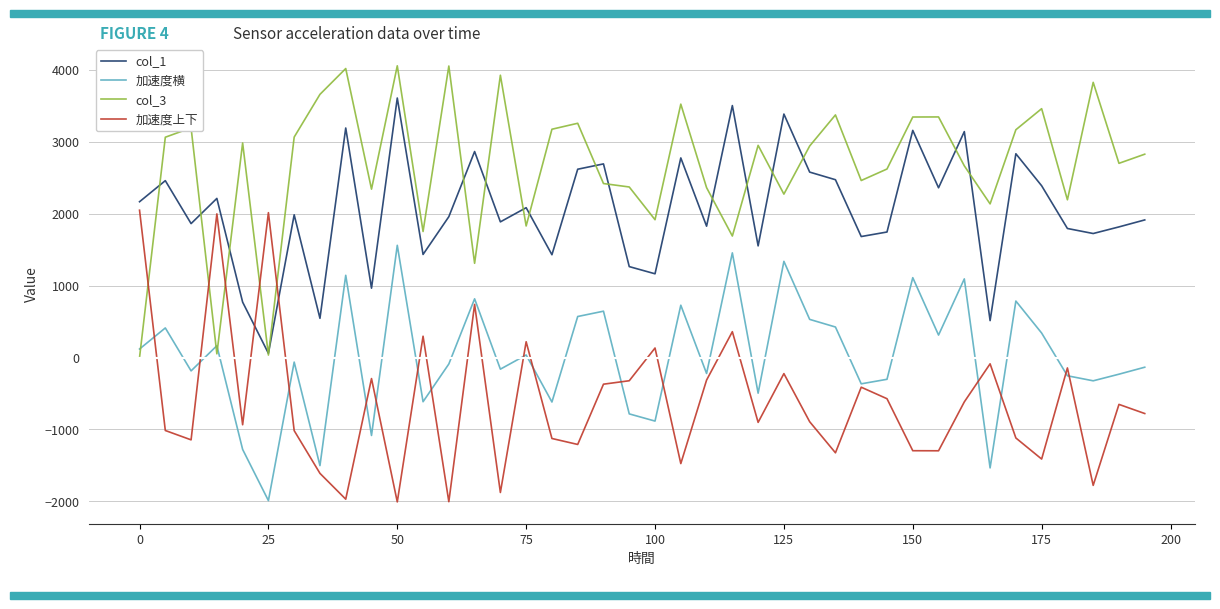

Which series has the largest total across all categories?

col_3